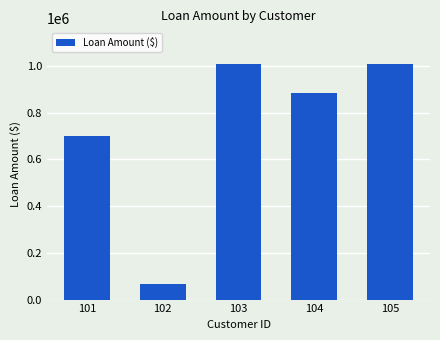

At which label does the data first exceed 885000?

103